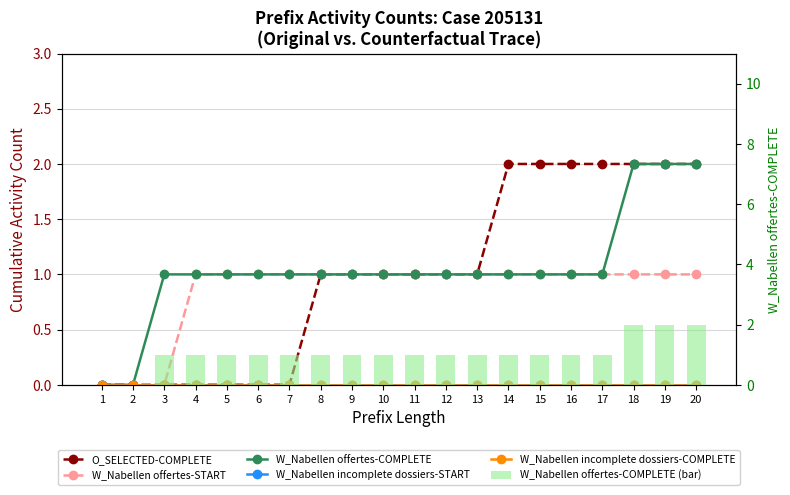

Reading left to right, transcribe all the data shown in this chart.

O_SELECTED-COMPLETE: 0	0	0	0	0	0	0	1	1	1	1	1	1	2	2	2	2	2	2	2
W_Nabellen offertes-START: 0	0	0	1	1	1	1	1	1	1	1	1	1	1	1	1	1	1	1	1
W_Nabellen offertes-COMPLETE: 0	0	1	1	1	1	1	1	1	1	1	1	1	1	1	1	1	2	2	2
W_Nabellen incomplete dossiers-START: 0	0	0	0	0	0	0	0	0	0	0	0	0	0	0	0	0	0	0	0
W_Nabellen incomplete dossiers-COMPLETE: 0	0	0	0	0	0	0	0	0	0	0	0	0	0	0	0	0	0	0	0
W_Nabellen offertes-COMPLETE (bar): 0	0	1	1	1	1	1	1	1	1	1	1	1	1	1	1	1	2	2	2